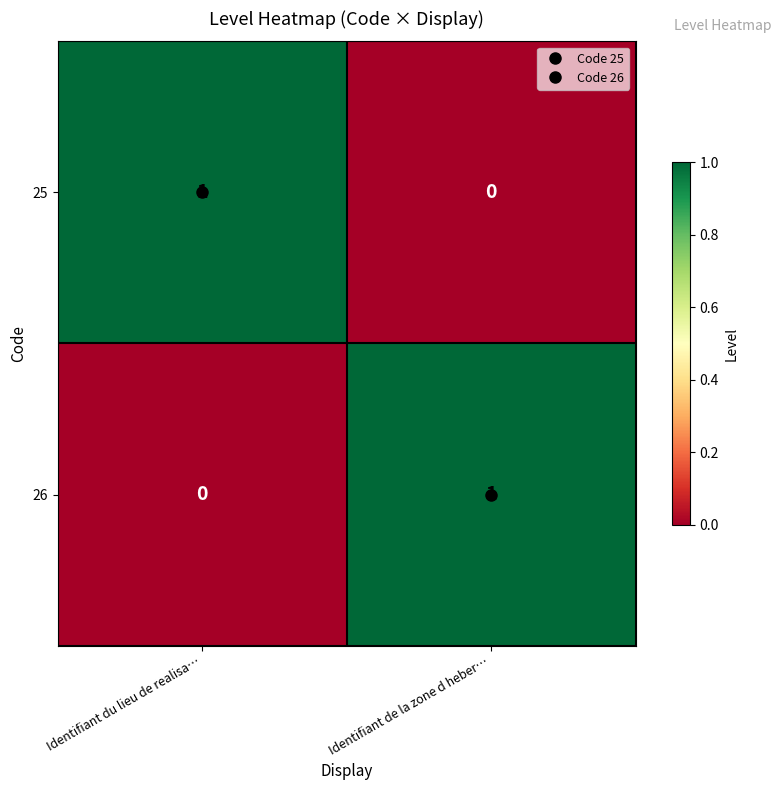

Is it true that 25 equals 0 at Identifiant de la zone d heber…?

True